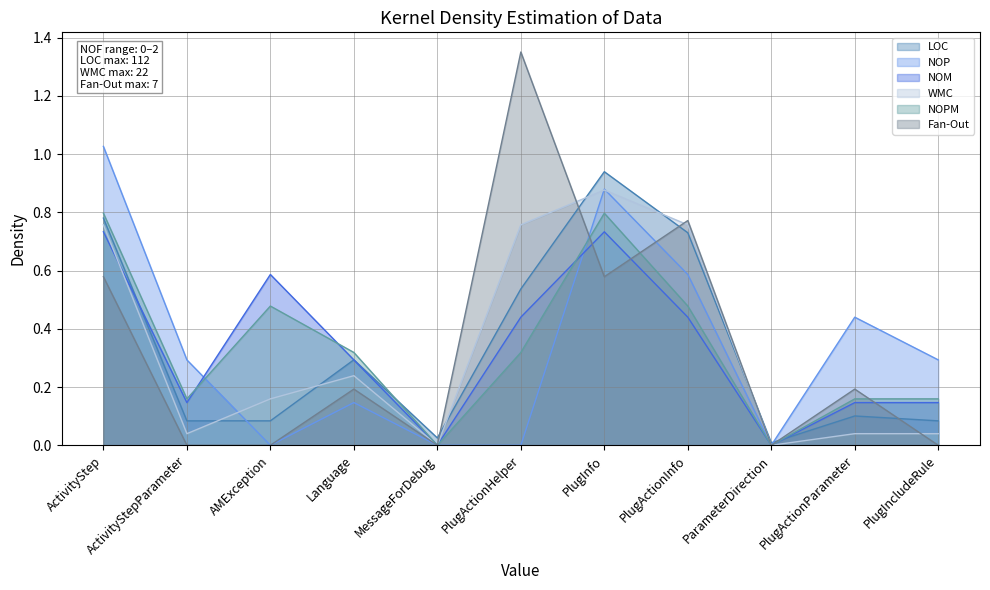

Rank the categories by WMC value from highest to lowest.

PlugInfo, ActivityStep, PlugActionHelper, PlugActionInfo, Language, AMException, ActivityStepParameter, PlugActionParameter, PlugIncludeRule, MessageForDebug, ParameterDirection